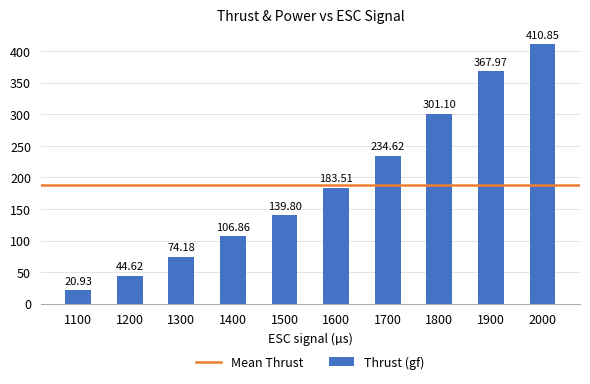

Approximately how many times larger is the value at 1300 compared to 1200?

1.7